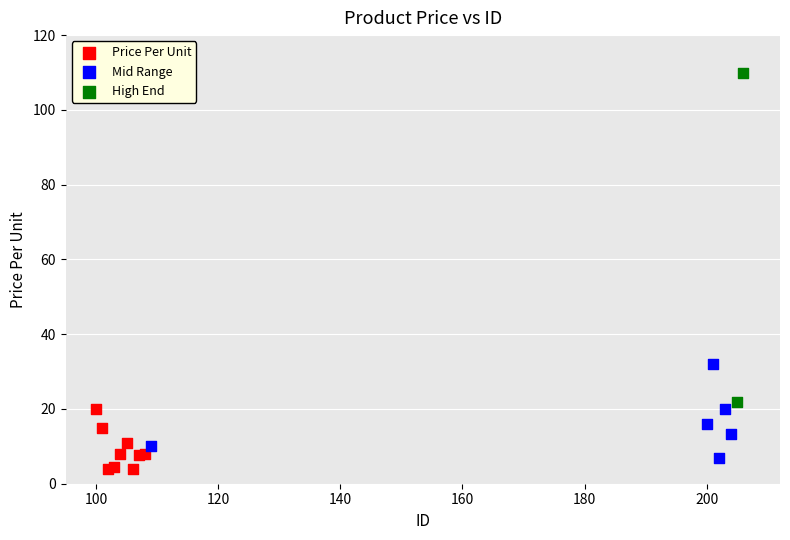

Which series contains the lowest Y value?

Price Per Unit